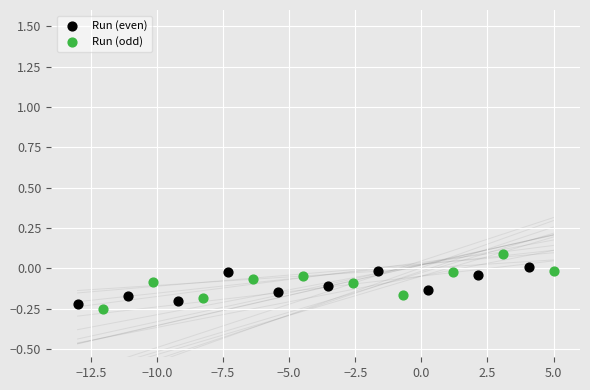

What are all the series names shown in the legend?

Run (even), Run (odd)